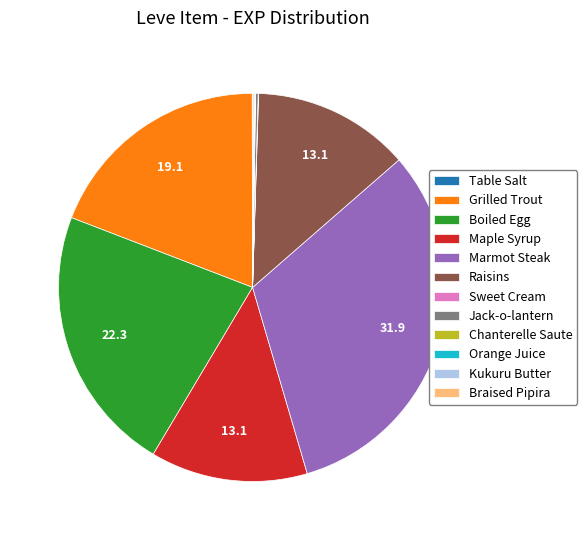

Which category has the biggest portion of the pie?

Marmot Steak